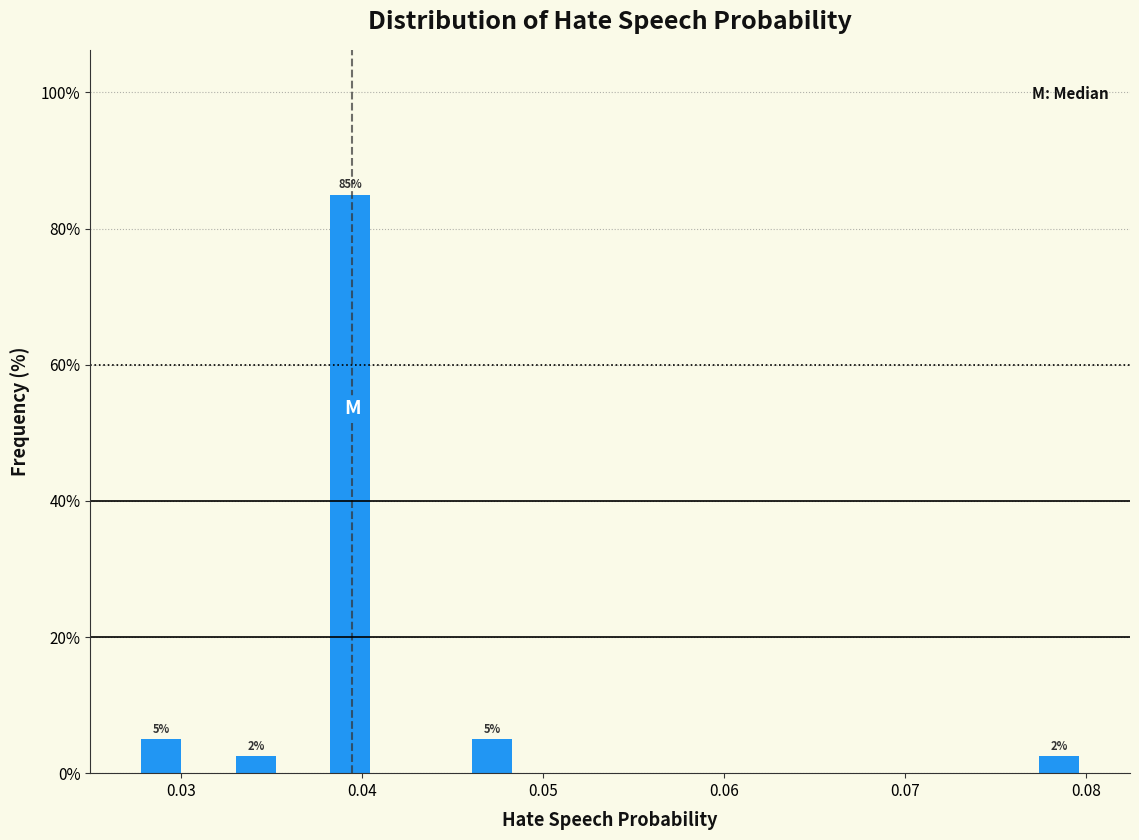

Read against the x-axis, roughly where is the centre of the tallest bar?

0.039